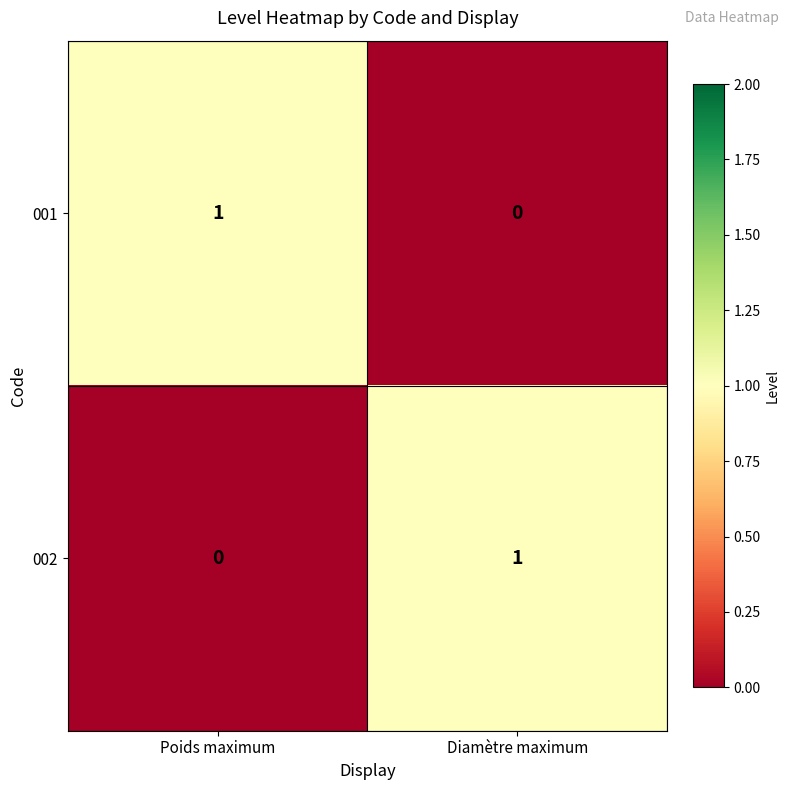

Rank the series at Diamètre maximum from highest to lowest value.

002, 001